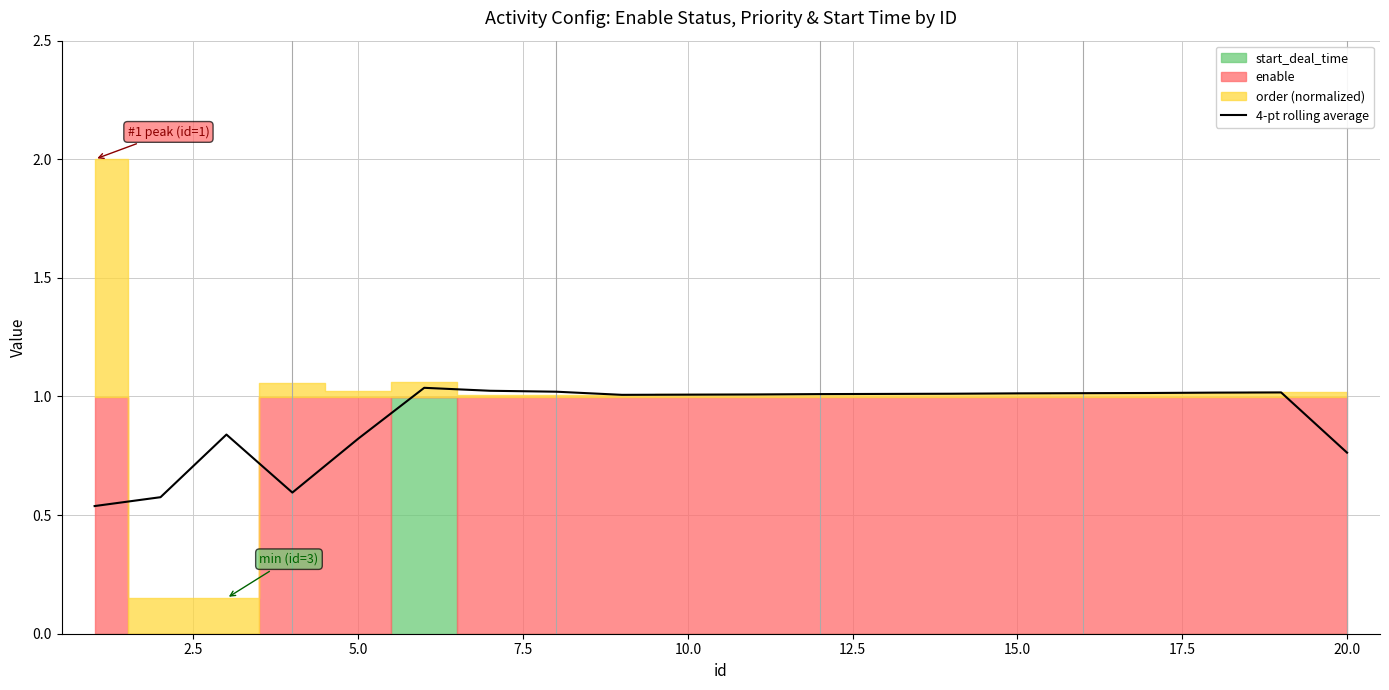

The value of 4-pt rolling average at 5.0 is 0.3. True or false?

False